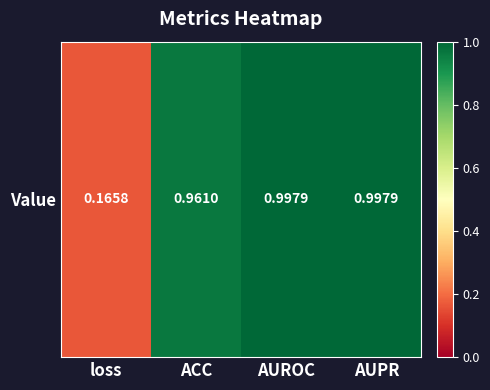

Reading left to right, what are all the values shown in this chart?

loss=0.2	ACC=1.0	AUROC=1.0	AUPR=1.0